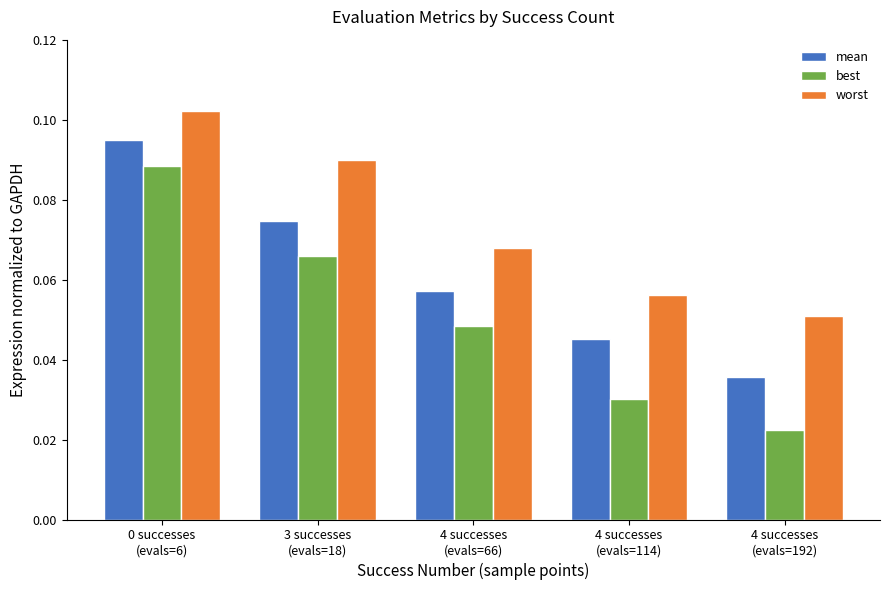

How many mean values are between 0 and 1?

5